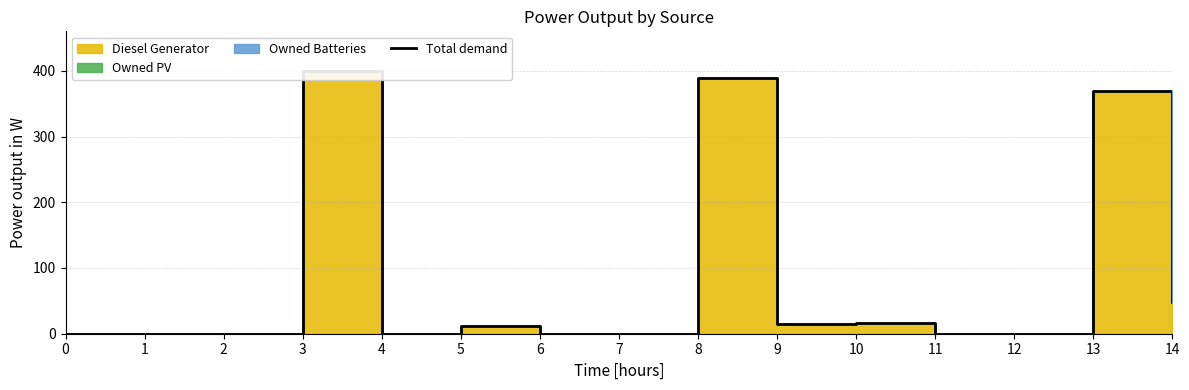

True or false: the data shows 0 at 0.

True